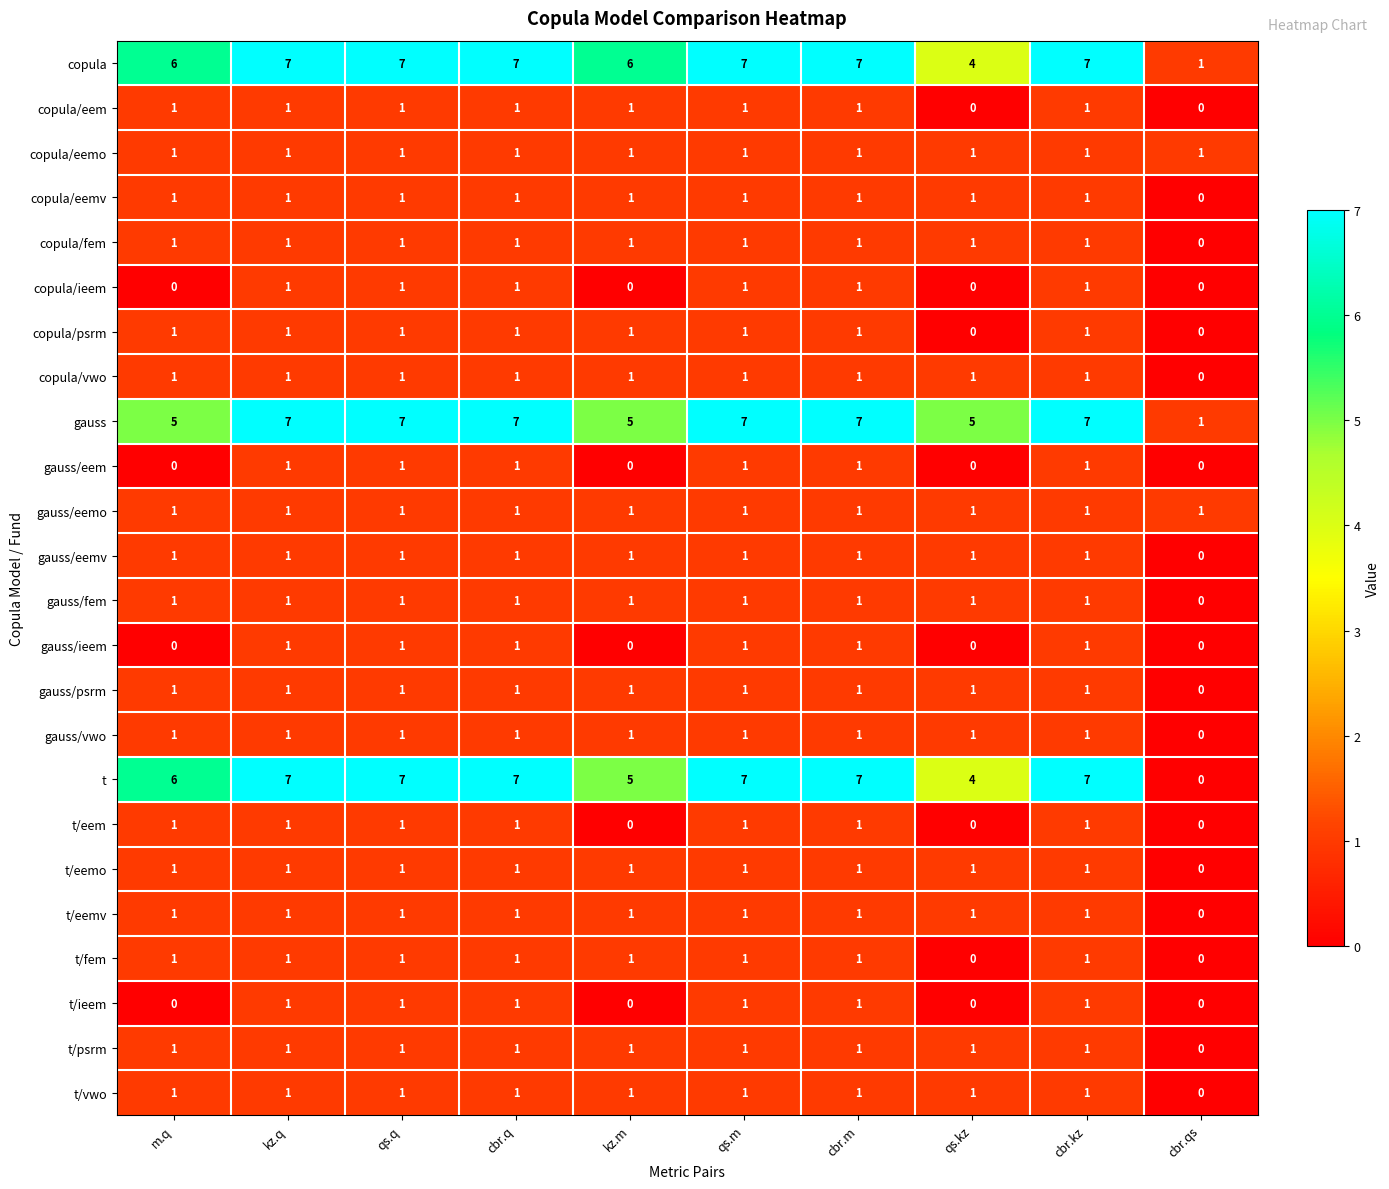

Is the value of copula/eemv at cbr.kz greater than the value of gauss/eem at cbr.qs?

Yes